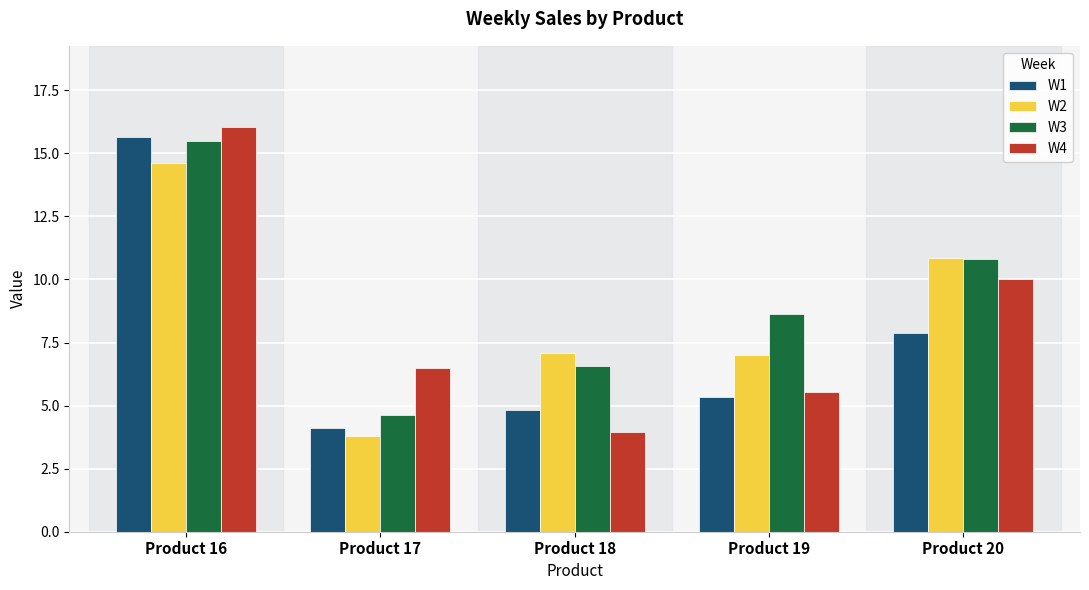

The value of W4 at Product 20 is 2.5. True or false?

False